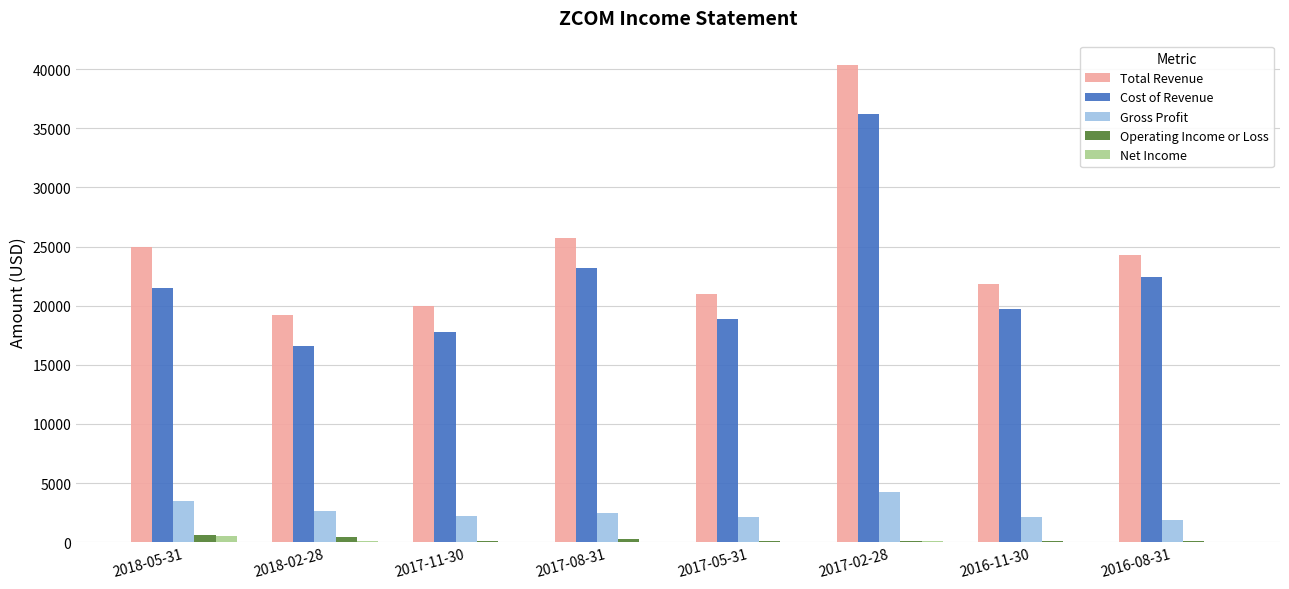

What is the highest value of the Total Revenue series?

40400